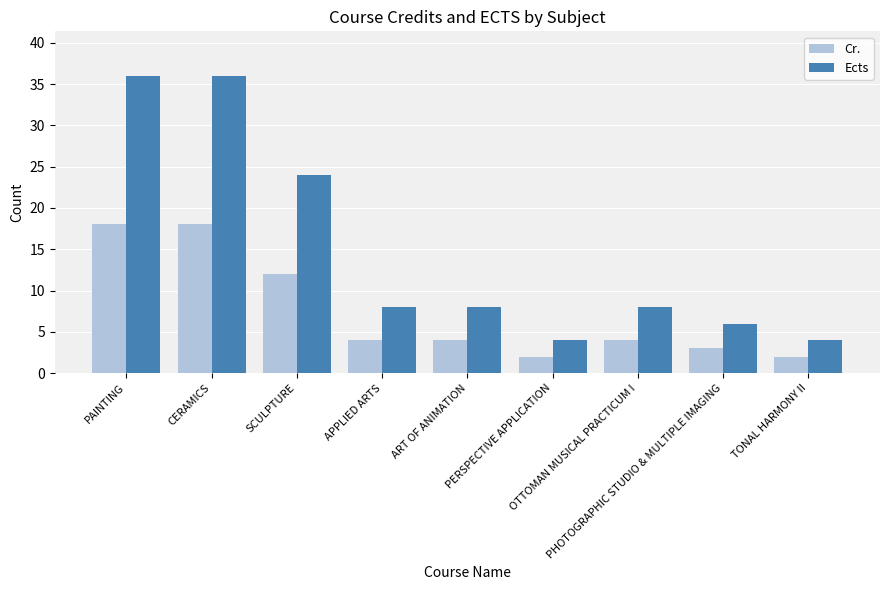

Reading left to right, transcribe all the data shown in this chart.

Cr.: 18	18	12	4	4	2	4	3	2
Ects: 36	36	24	8	8	4	8	6	4